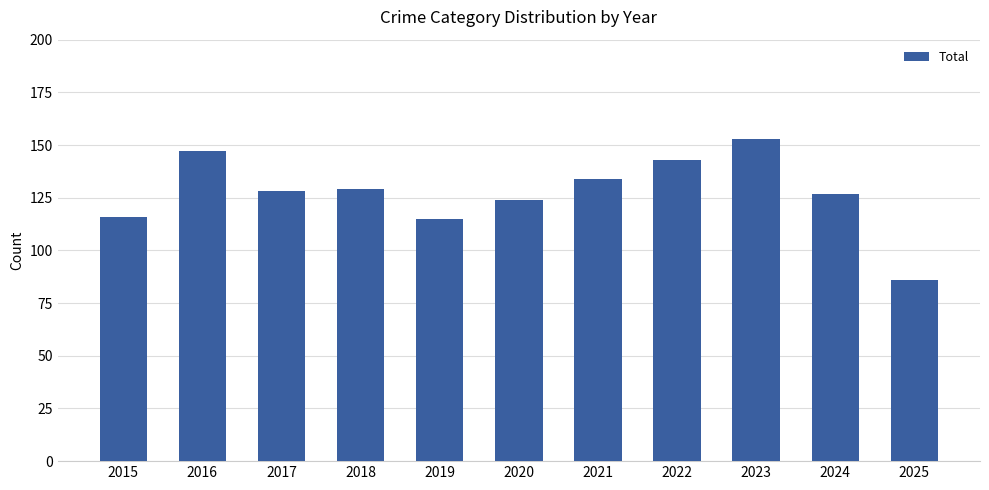

What is the smallest value displayed?

86